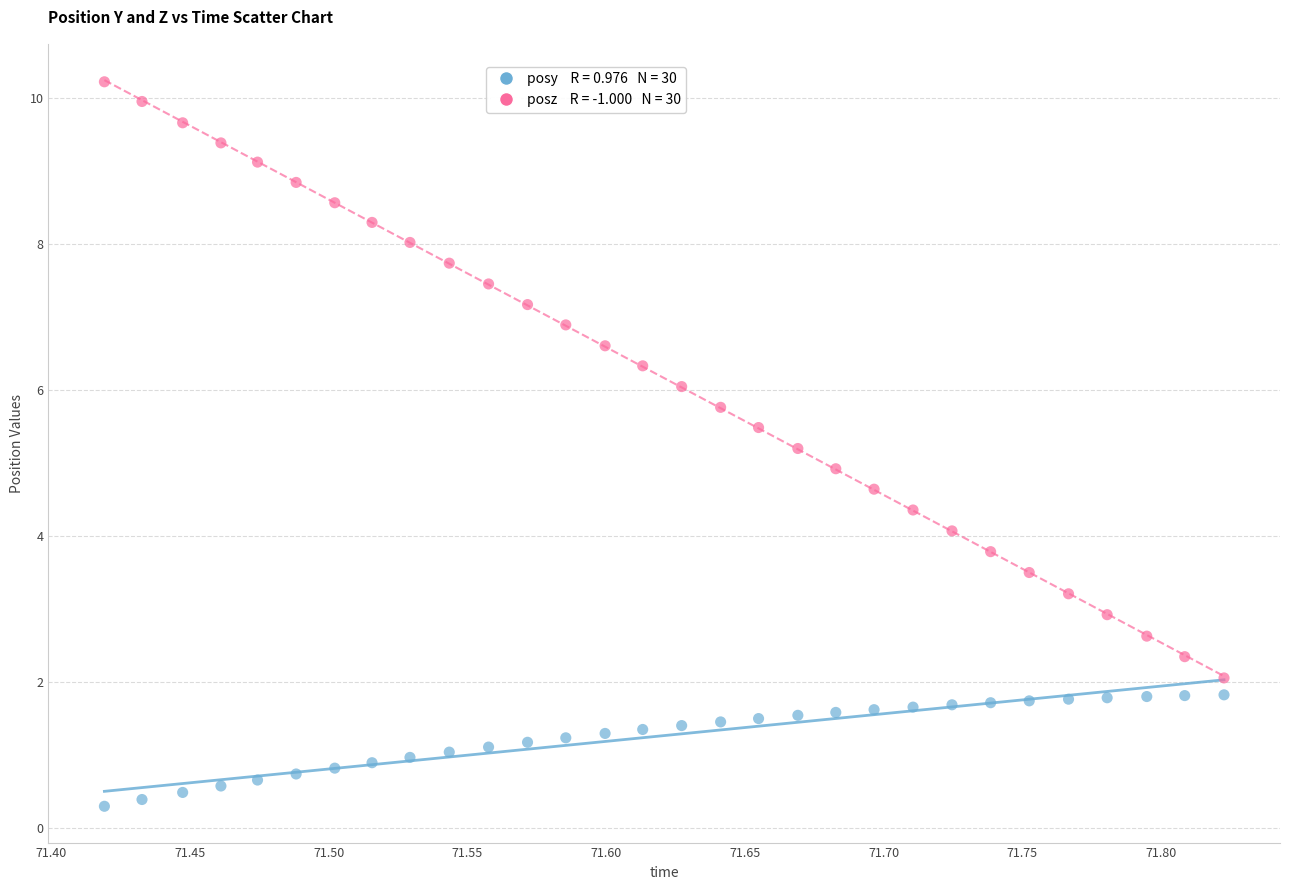

Across all data points, what is the range of X values (max minus min)?

0.4